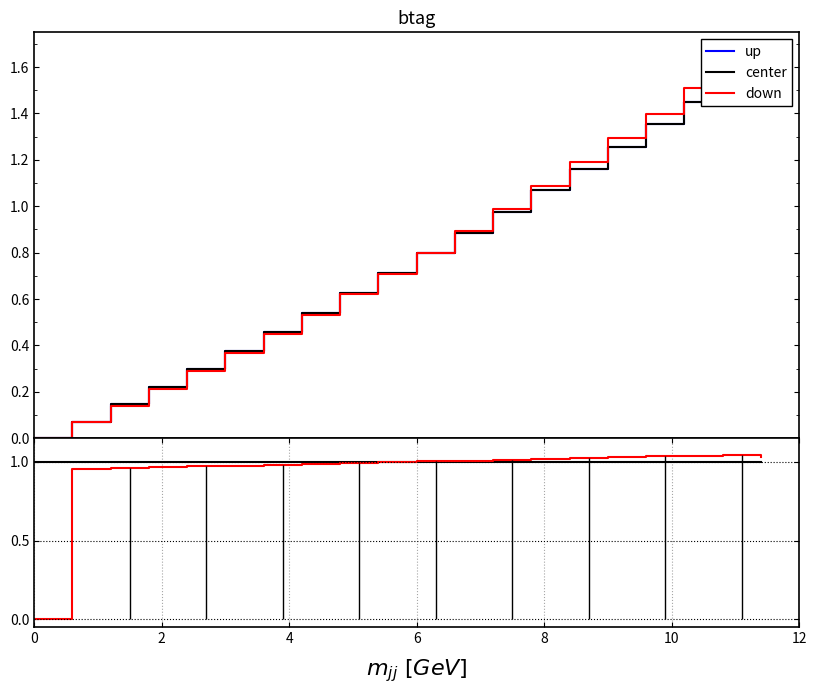

Which series has the widest spread of values?

up